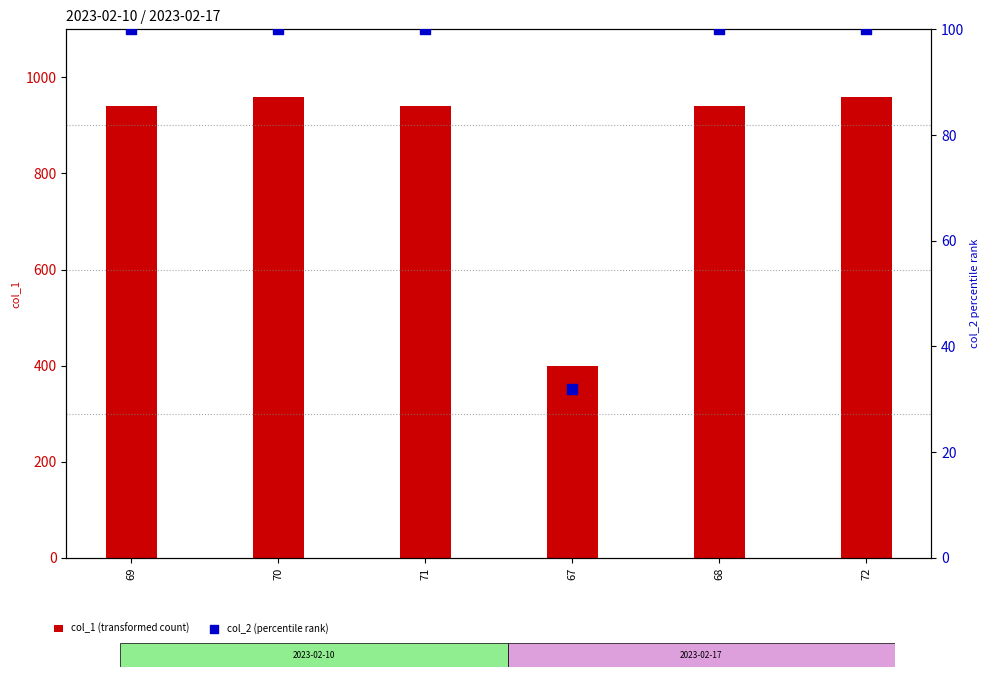

Which series reaches the maximum Y coordinate?

col_1 (transformed count)